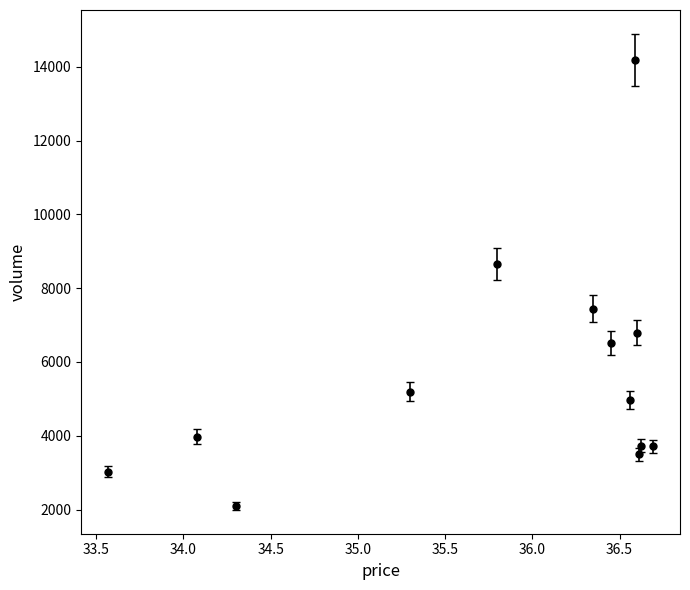

What is the smallest value displayed?

2095